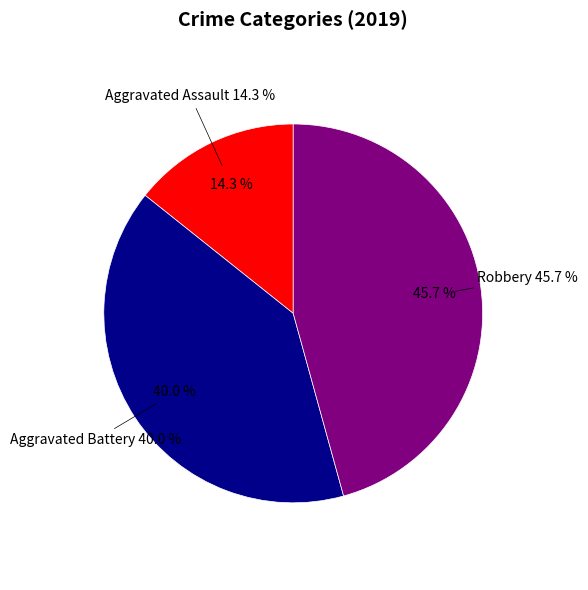

To the nearest percent, what percentage of the pie is Aggravated Assault?

14%